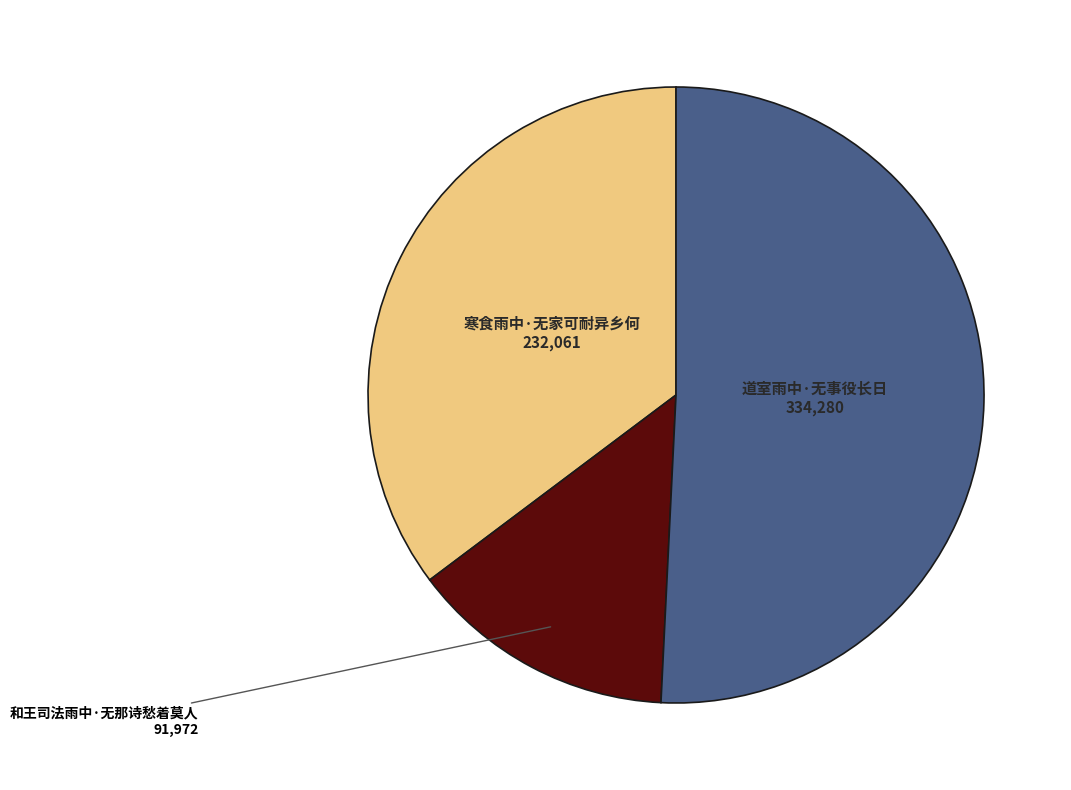

Does any single category account for the majority?

Yes